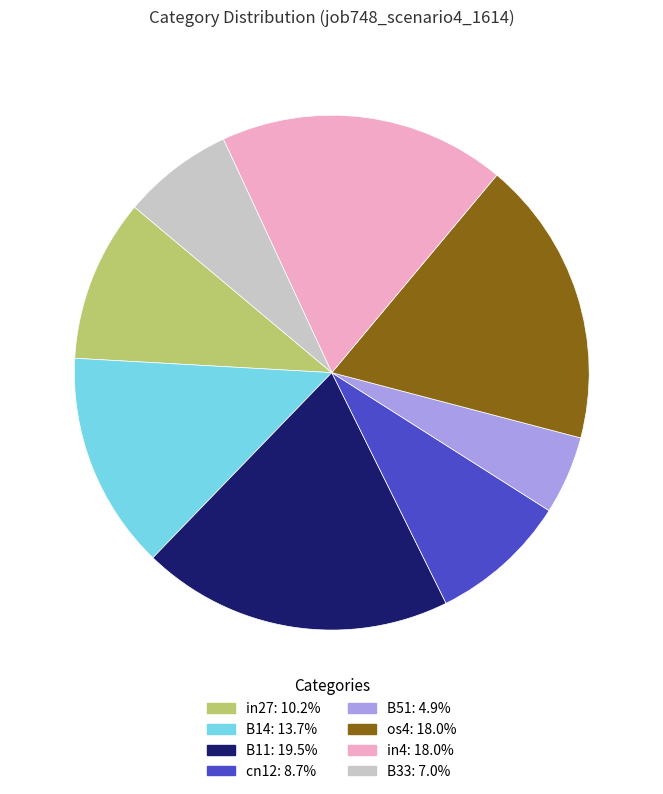

Does any single category account for the majority?

No